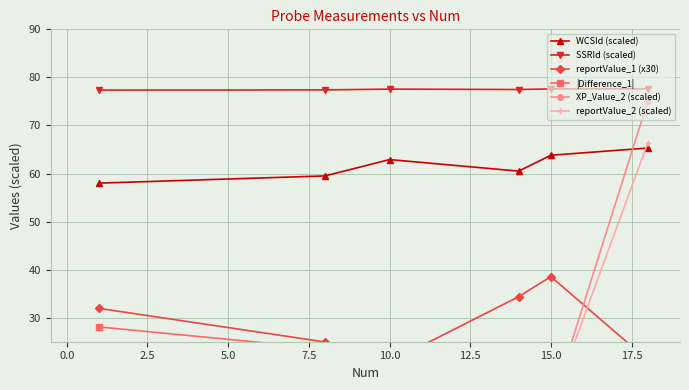

What are all the series names shown in the legend?

WCSId (scaled), SSRId (scaled), reportValue_1 (x30), |Difference_1|, XP_Value_2 (scaled), reportValue_2 (scaled)